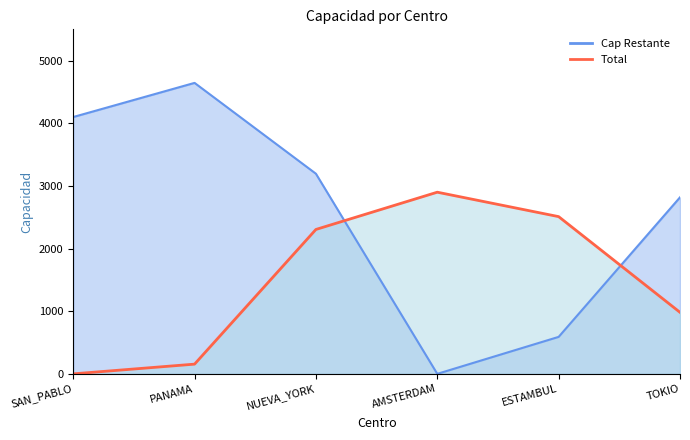

Reading right to left, extract all data points from this chart.

TOKIO=982.0	ESTAMBUL=2510.0	AMSTERDAM=2900.0	NUEVA_YORK=2305.2	PANAMA=155.0	SAN_PABLO=0.0